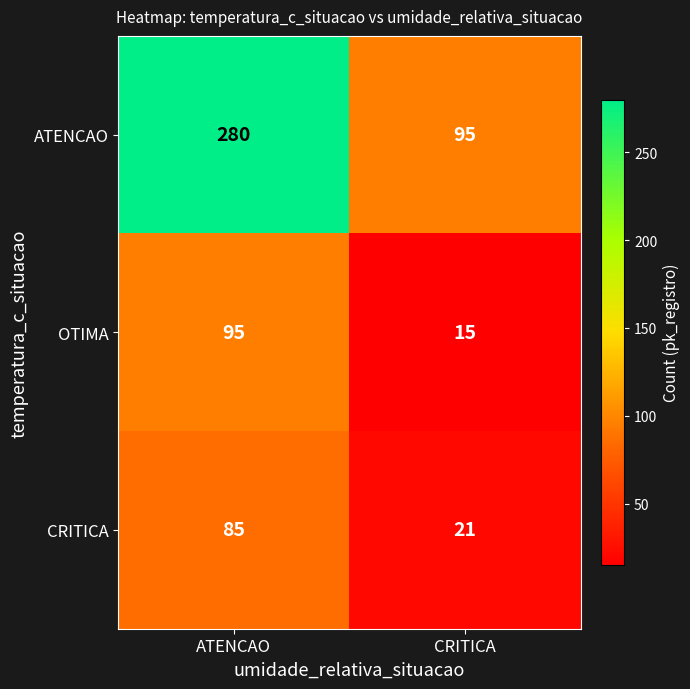

The CRITICA series shows 85 at ATENCAO. True or false?

True